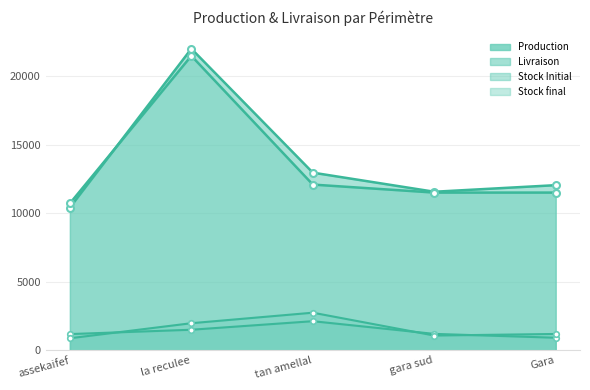

Between tan amellal and Gara, which is larger?

tan amellal